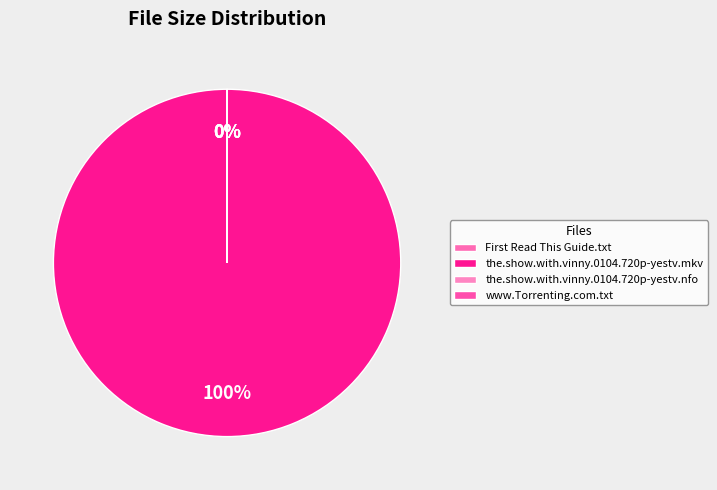

What percentage is the the.show.with.vinny.0104.720p-yestv.mkv slice, to the nearest percent?

100%